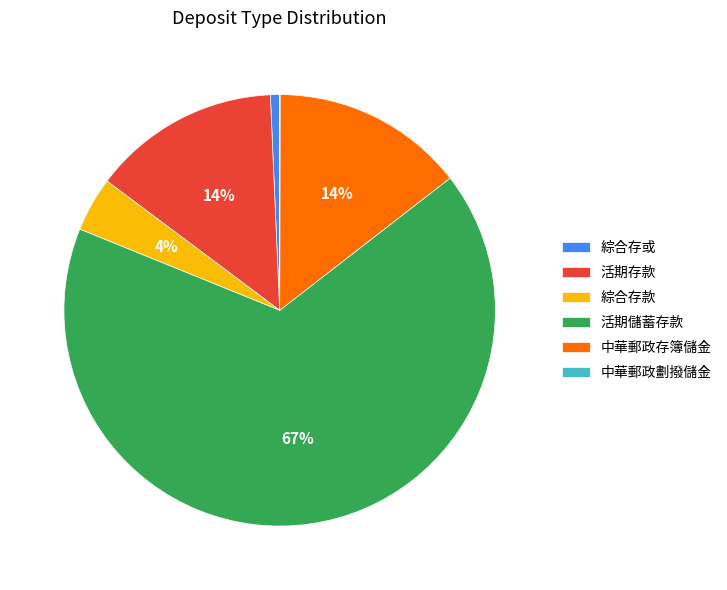

Between 活期儲蓄存款 and 活期存款, which is larger?

活期儲蓄存款